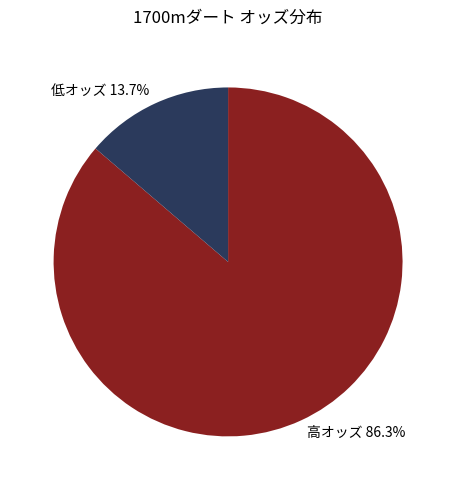

What is the majority slice?

高オッズ 86.3%